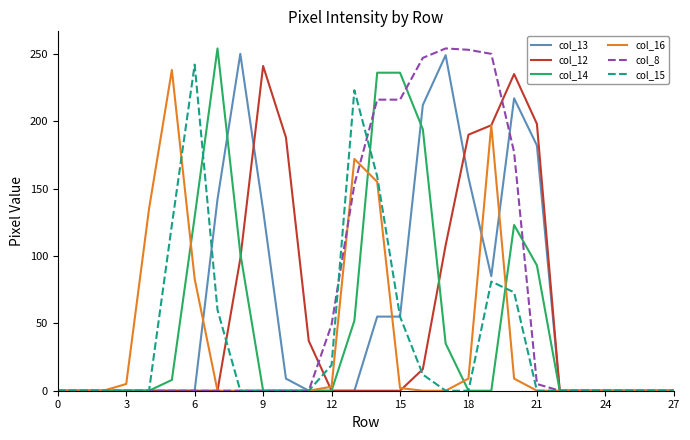

How many categories are shown in the chart?

28